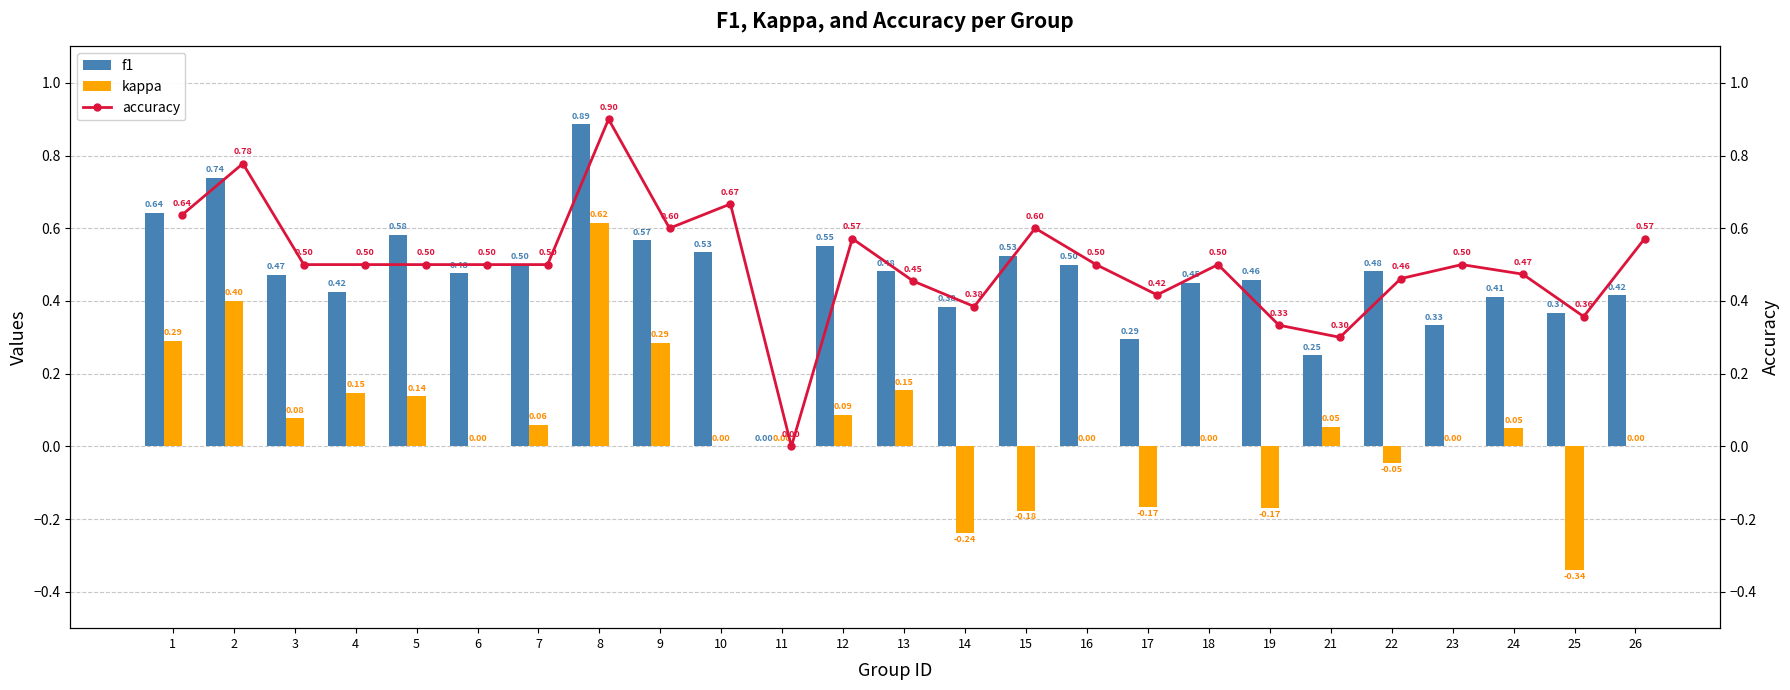

Which category has the lowest value in the accuracy series?

11